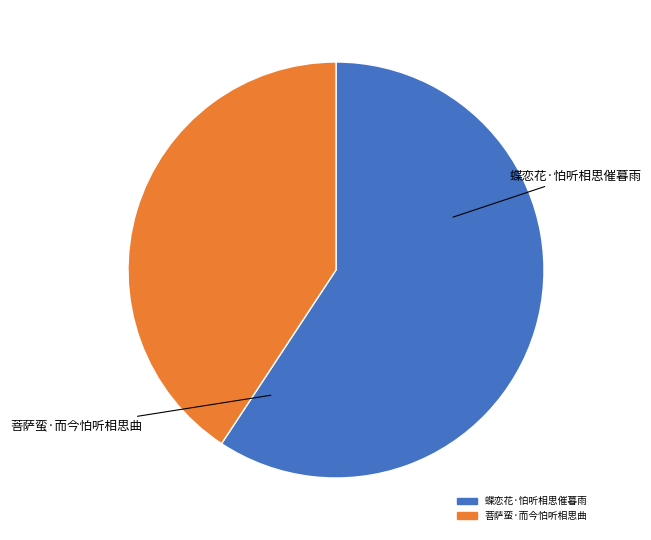

Is 菩萨蛮·而今怕听相思曲 the majority of the pie?

No